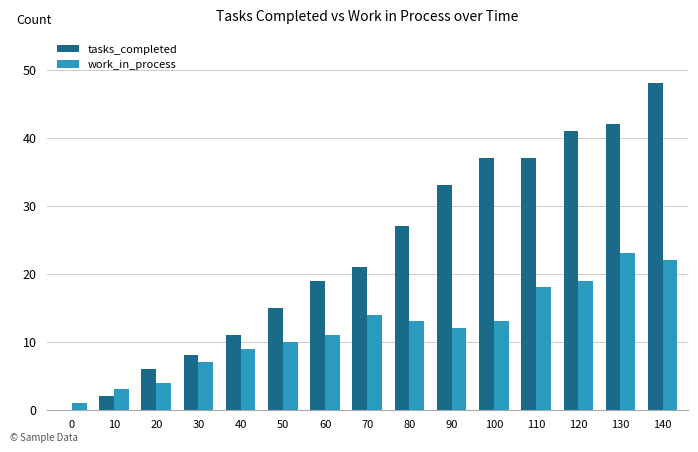

At which category is the sum across all series the highest?

140